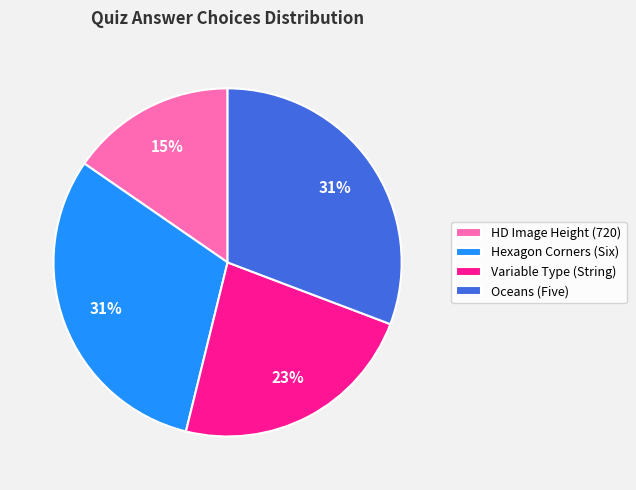

Is the sum of HD Image Height (720) and Variable Type (String) greater than half?

No